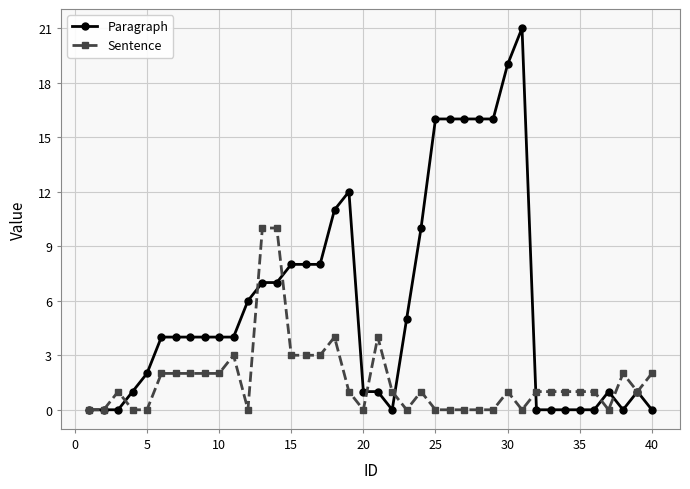

Which series has the largest total across all categories?

Paragraph